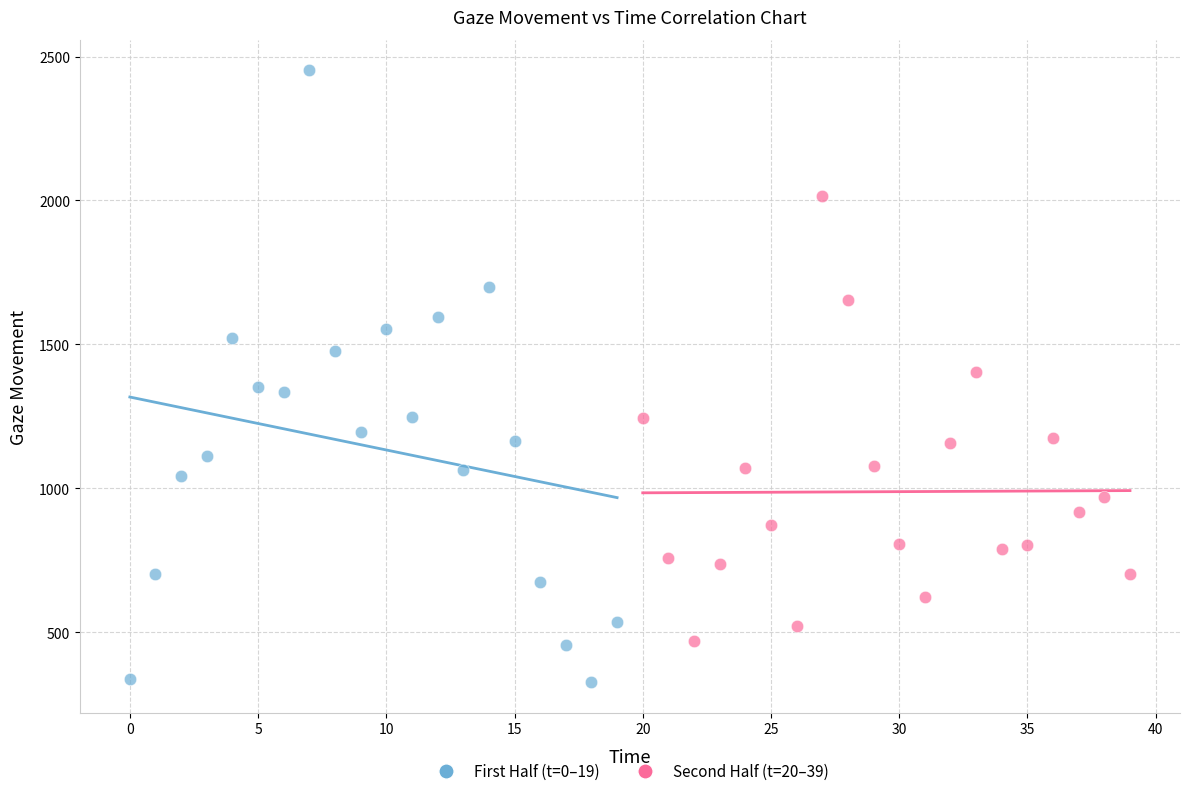

What are all the series names shown in the legend?

First Half (t=0–19), Second Half (t=20–39)